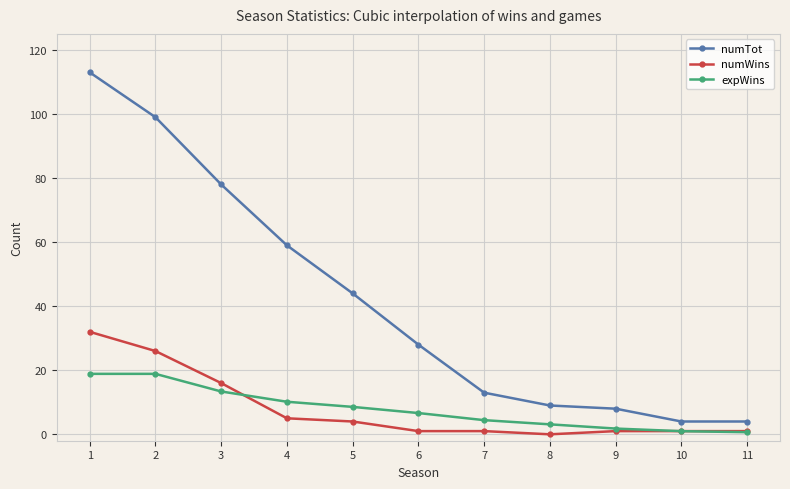

What is the spread (max minus min) of values at 1?

94.1